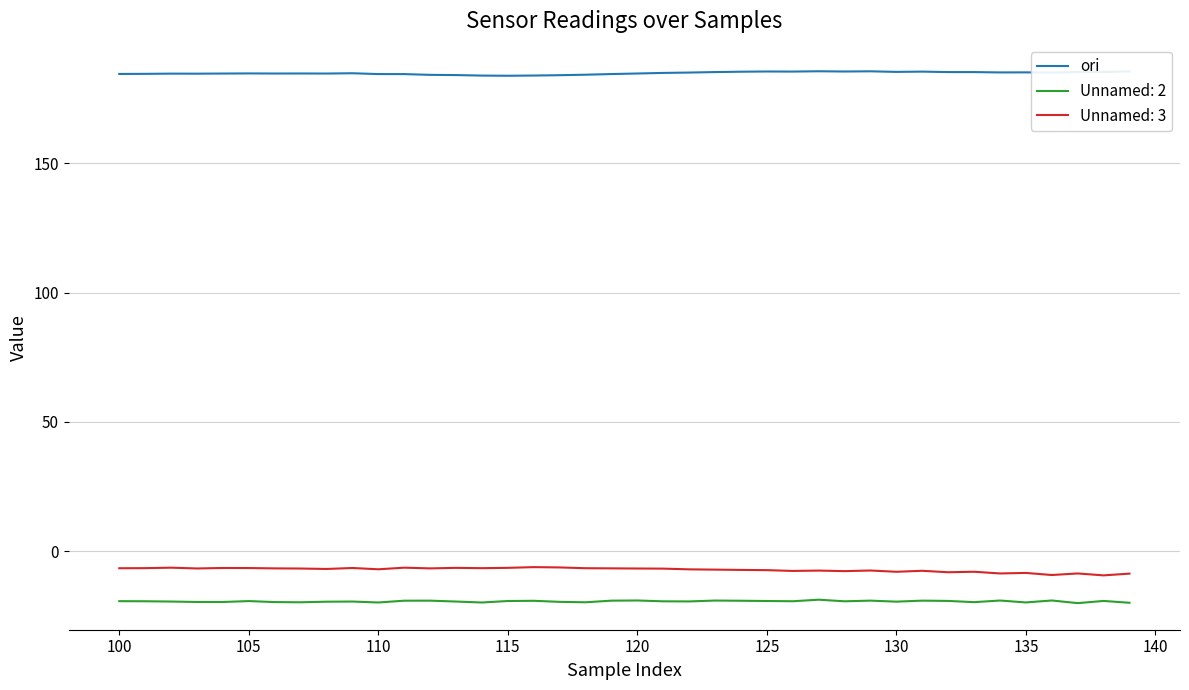

What is the highest value of the Unnamed: 3 series?

-6.2